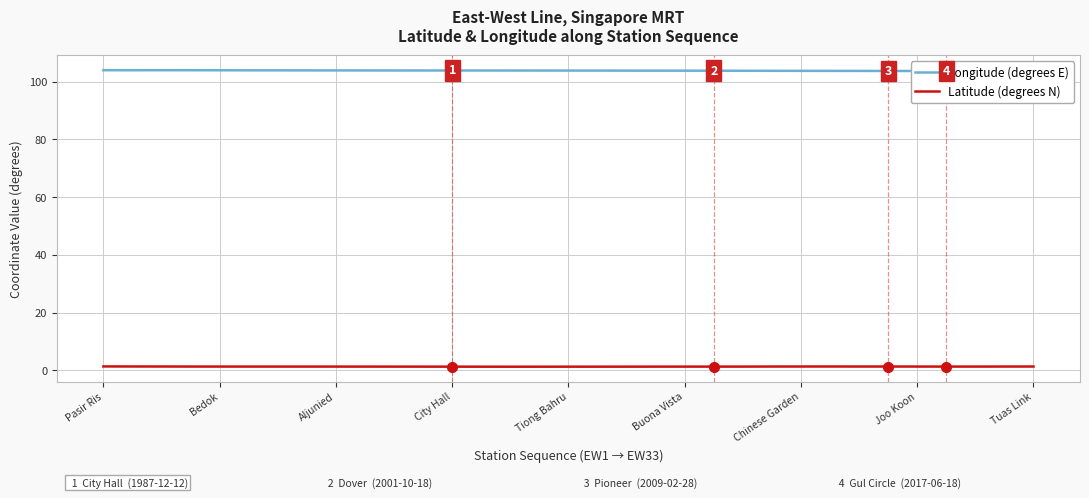

List the series in order of their overall mean, lowest first.

Latitude (degrees N), Longitude (degrees E)